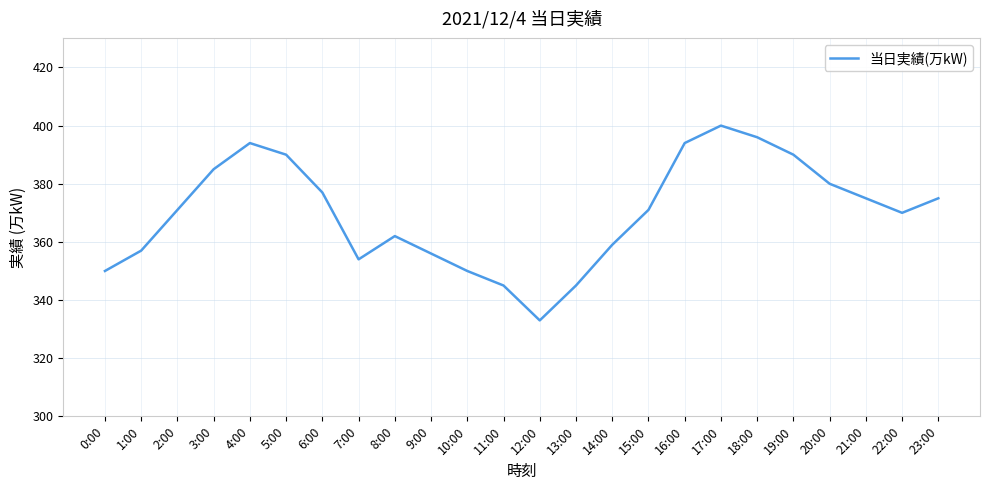

True or false: there are more than 2 points higher than both neighbors.

True